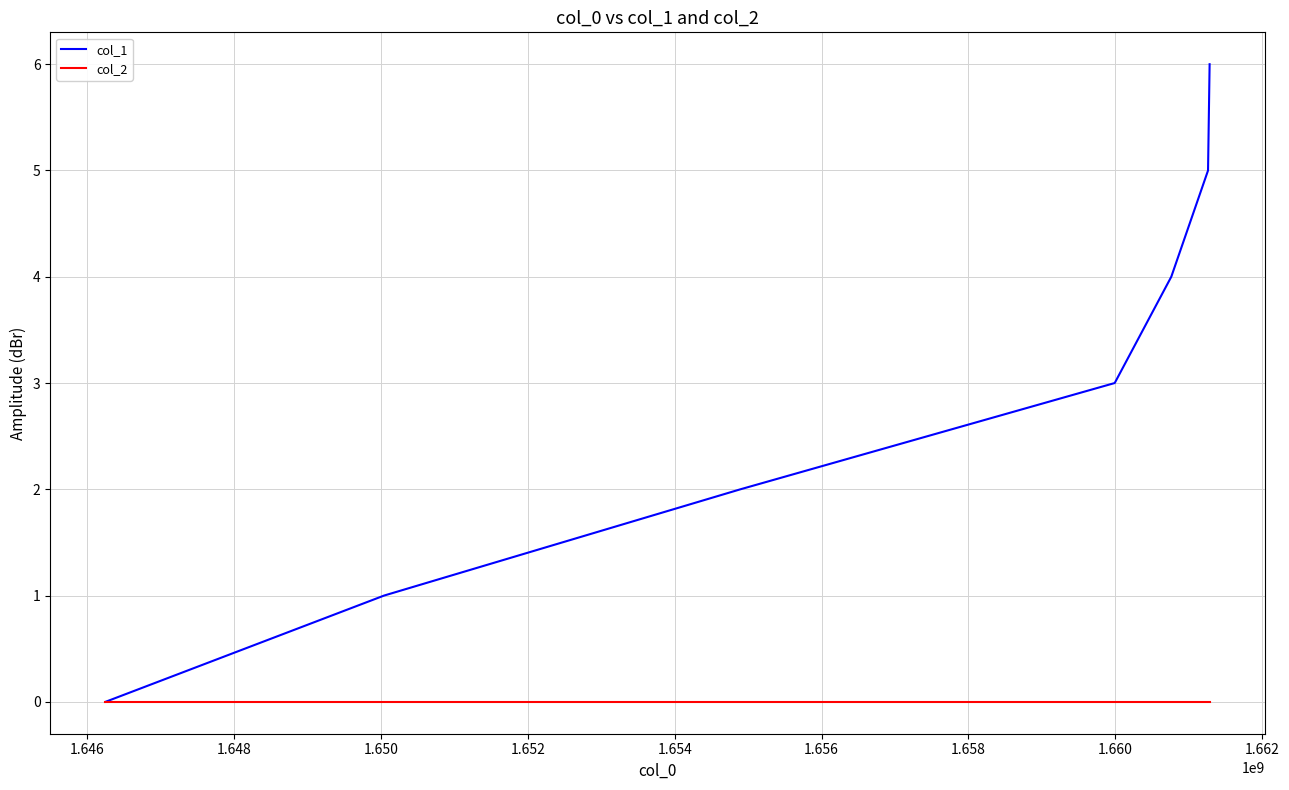

Which series has the largest total across all categories?

col_1